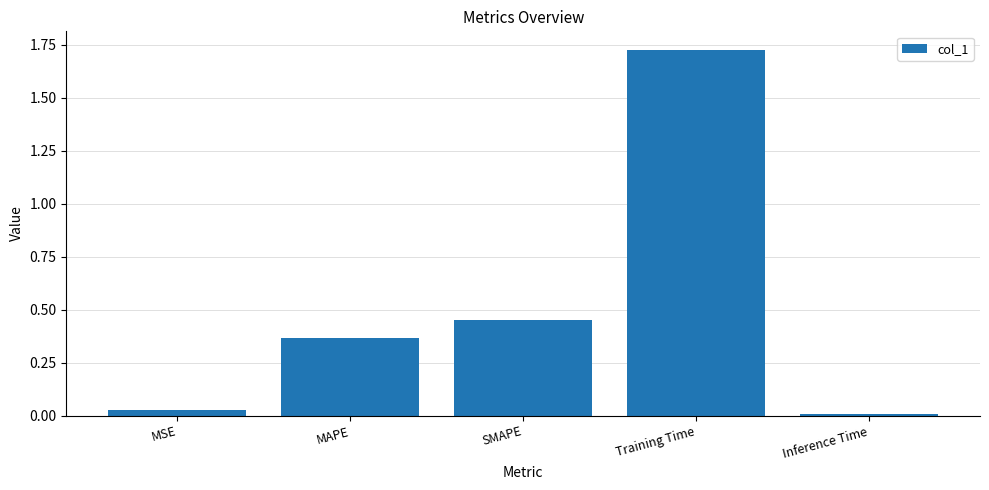

Are the bars grouped side by side (vs. stacked)?

No